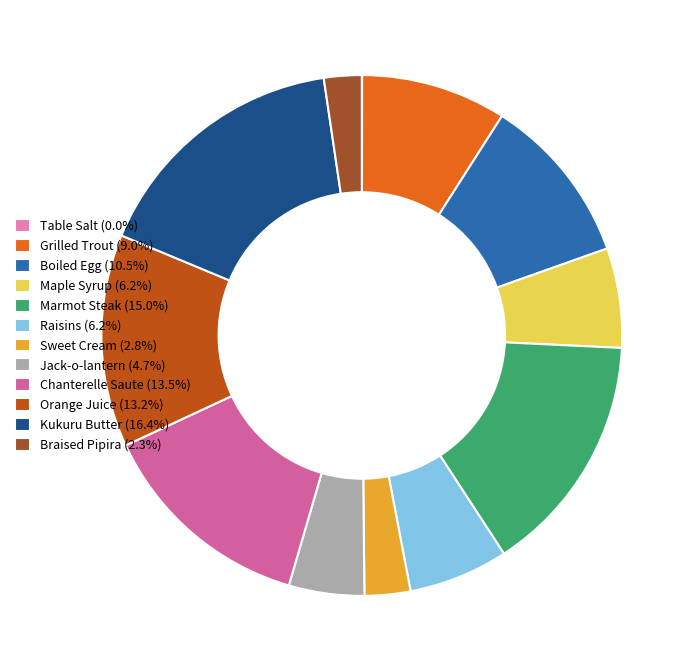

What is the ratio of the value at Maple Syrup to the value at Chanterelle Saute?

0.5